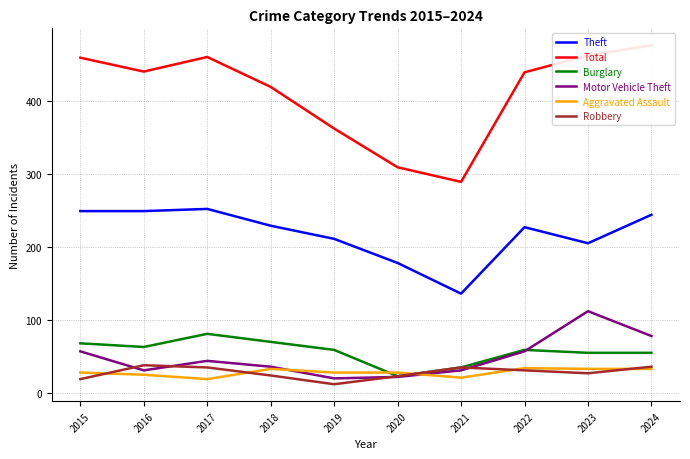

Reading left to right, what are all the values shown in this chart?

Theft: 2015=249	2016=249	2017=252	2018=229	2019=211	2020=178	2021=136	2022=227	2023=205	2024=244
Total: 2015=459	2016=440	2017=460	2018=419	2019=362	2020=309	2021=289	2022=439	2023=462	2024=476
Burglary: 2015=68	2016=63	2017=81	2018=70	2019=59	2020=23	2021=35	2022=59	2023=55	2024=55
Motor Vehicle Theft: 2015=57	2016=31	2017=44	2018=36	2019=20	2020=22	2021=31	2022=57	2023=112	2024=78
Aggravated Assault: 2015=28	2016=25	2017=19	2018=33	2019=28	2020=28	2021=21	2022=34	2023=33	2024=33
Robbery: 2015=19	2016=38	2017=35	2018=24	2019=12	2020=23	2021=35	2022=31	2023=27	2024=36